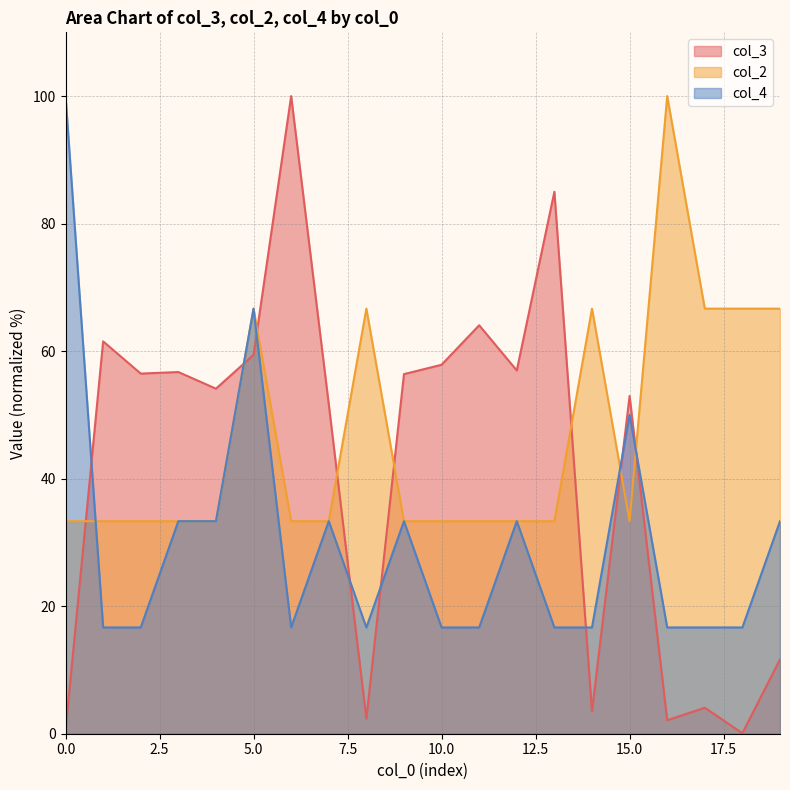

The col_3 series shows 17.4 at 3. True or false?

False